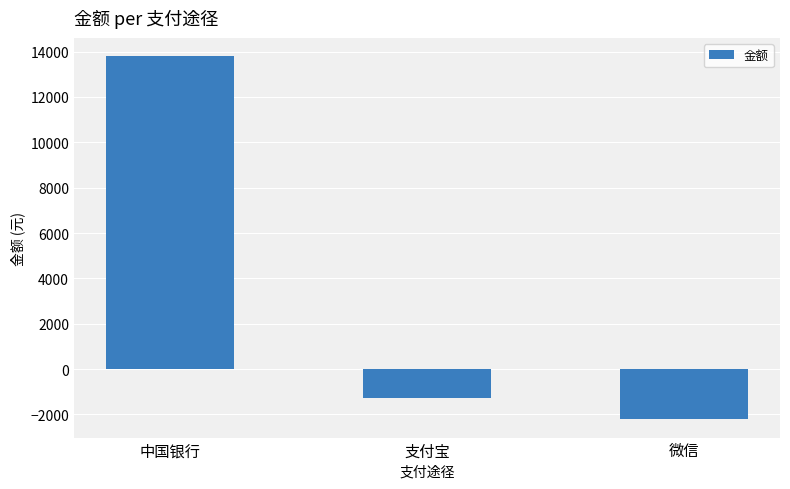

How many data points are less than -1295?

2